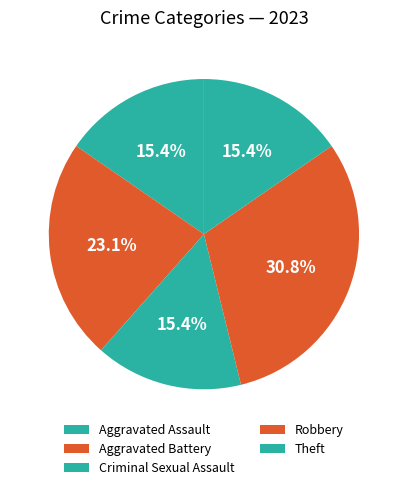

How many segments does this pie chart have?

5